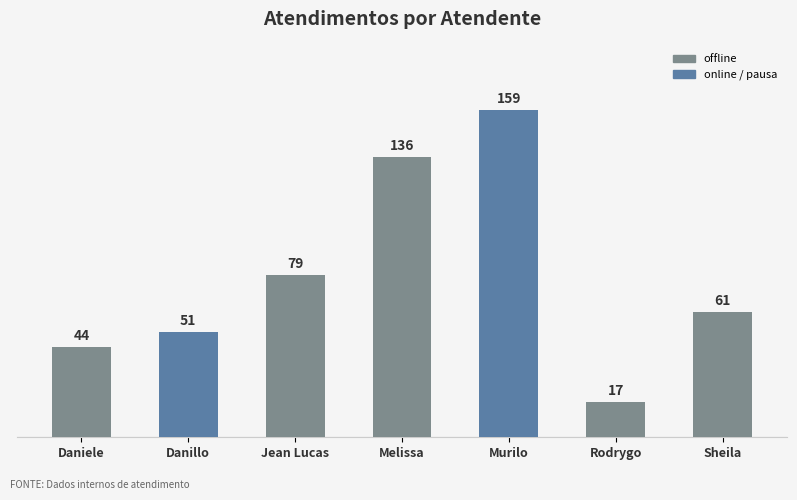

Rank the categories by value from highest to lowest.

Murilo, Melissa, Jean Lucas, Sheila, Danillo, Daniele, Rodrygo